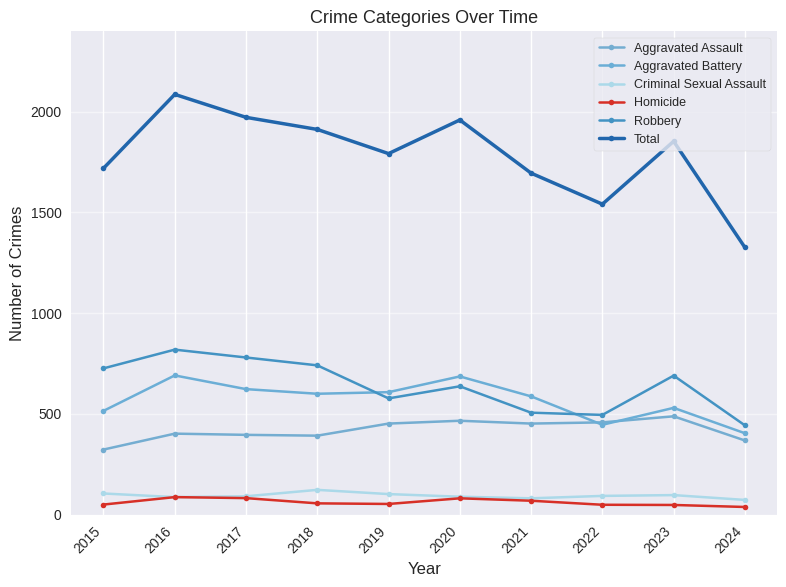

At which category is the sum across all series the highest?

2016